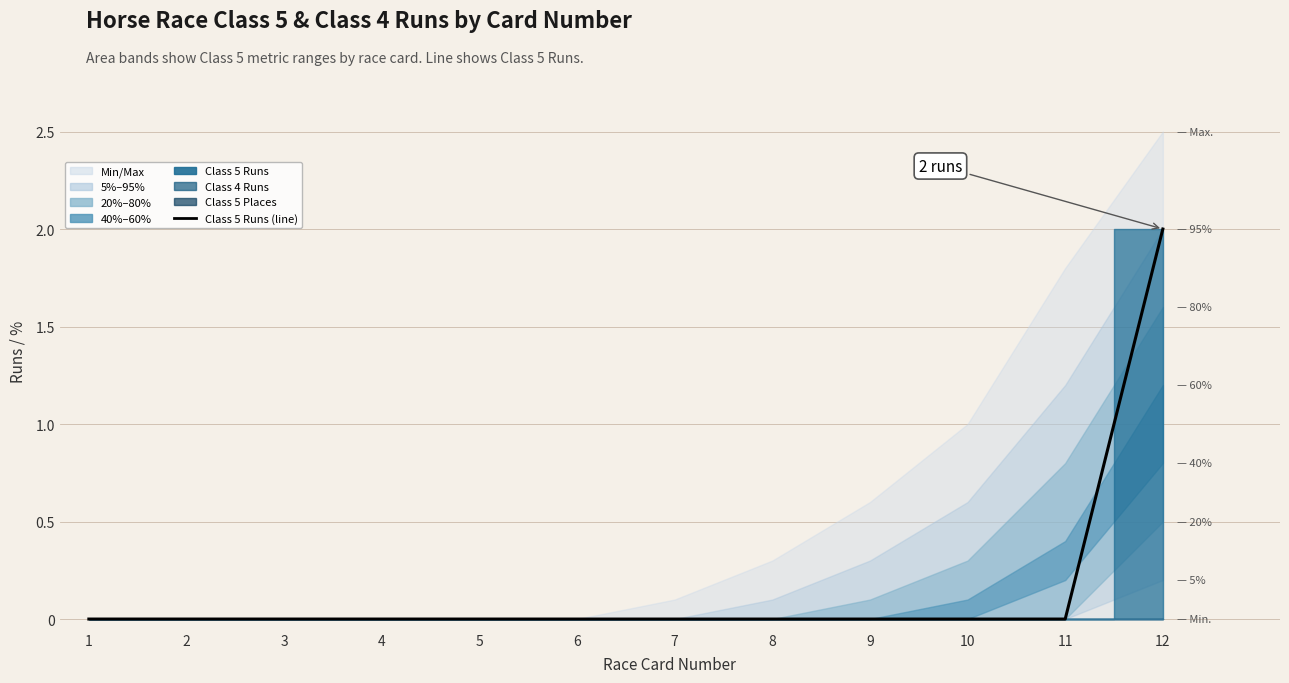

What is the maximum value shown in the chart?

2